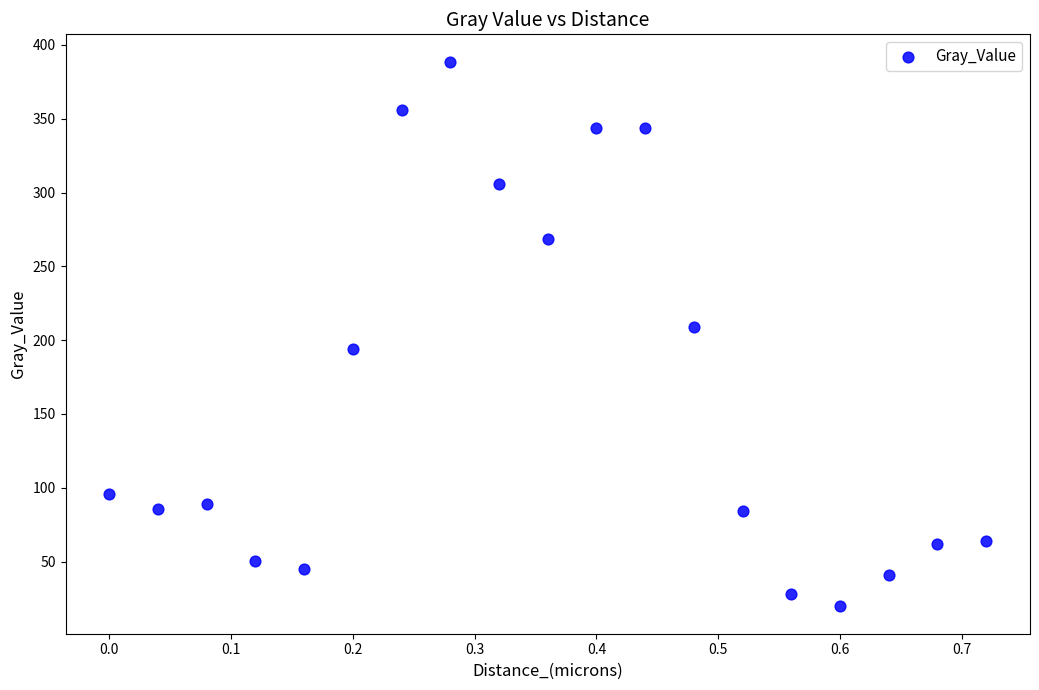

What is the range of X values (max minus min)?

0.7